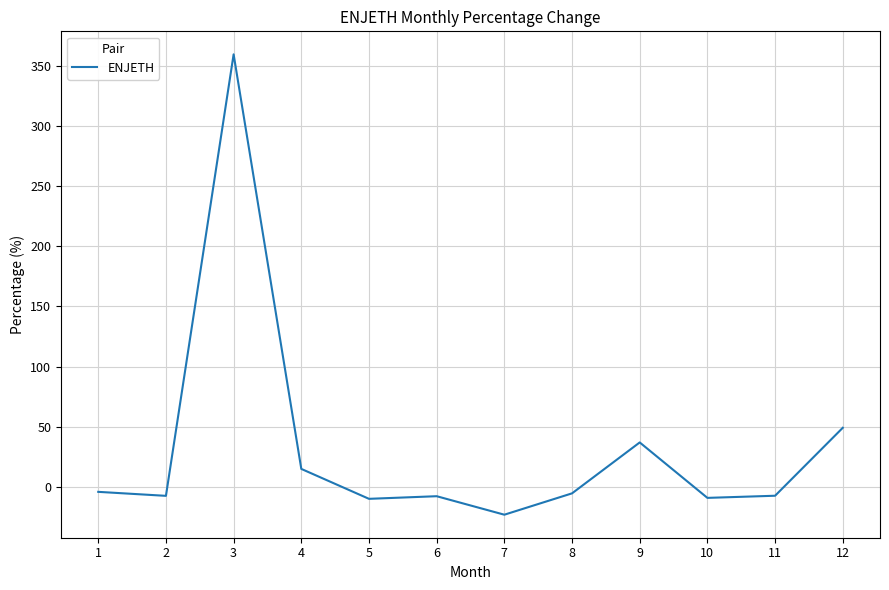

Is it true that the value at 3 is 543.7?

False